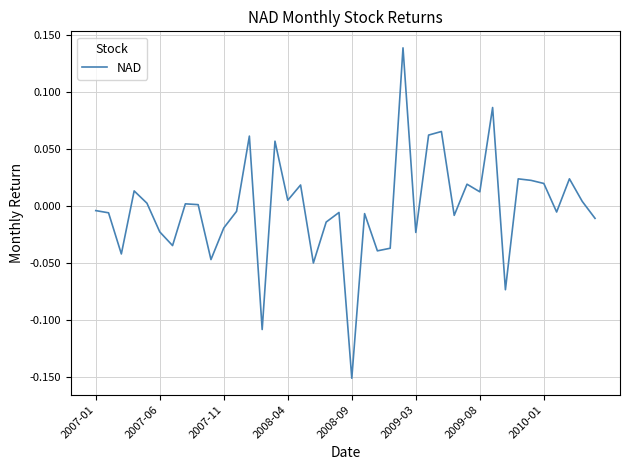

What is the difference between the maximum and minimum values?

0.3